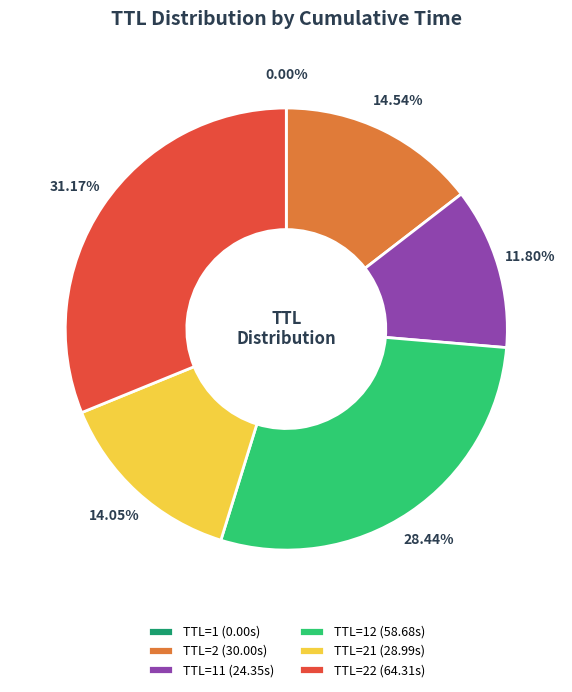

Is the sum of TTL=12 (58.68s) and TTL=2 (30.00s) greater than half?

No